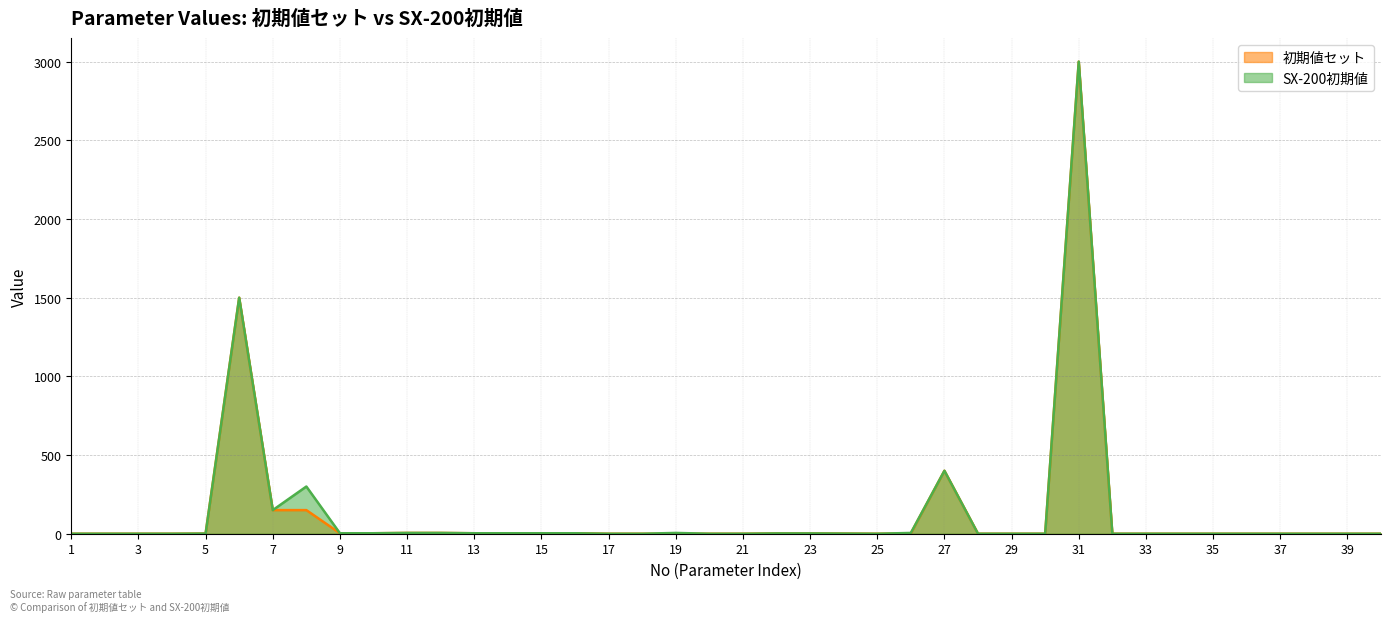

What is the sum of all 初期値セット values?

5236